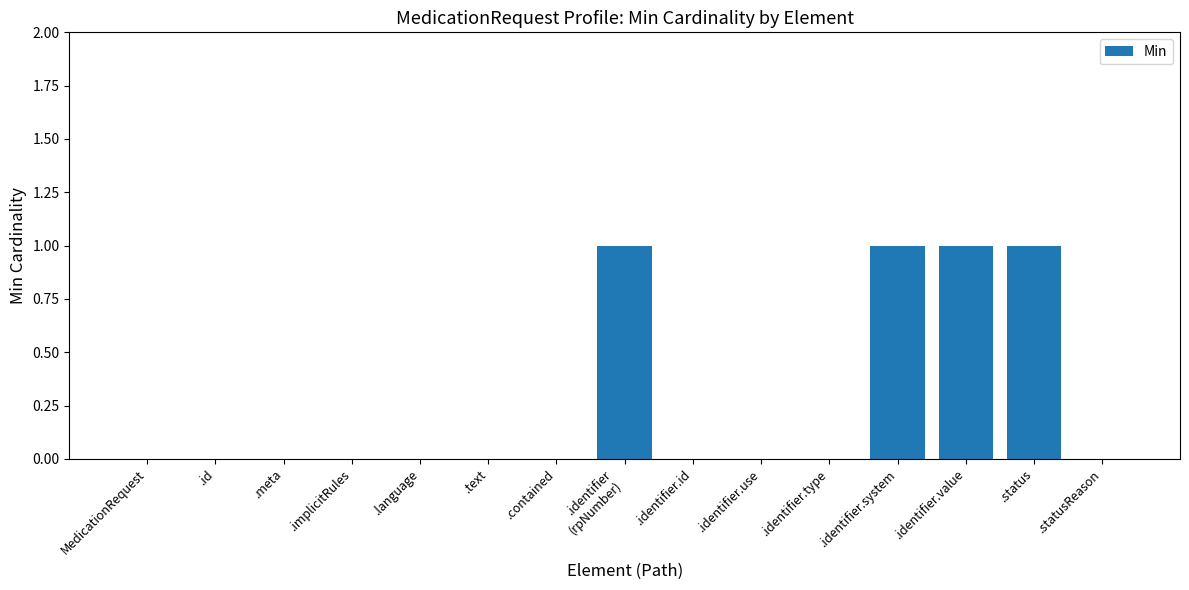

Reading left to right, transcribe all the data shown in this chart.

0	0	0	0	0	0	0	1	0	0	0	1	1	1	0